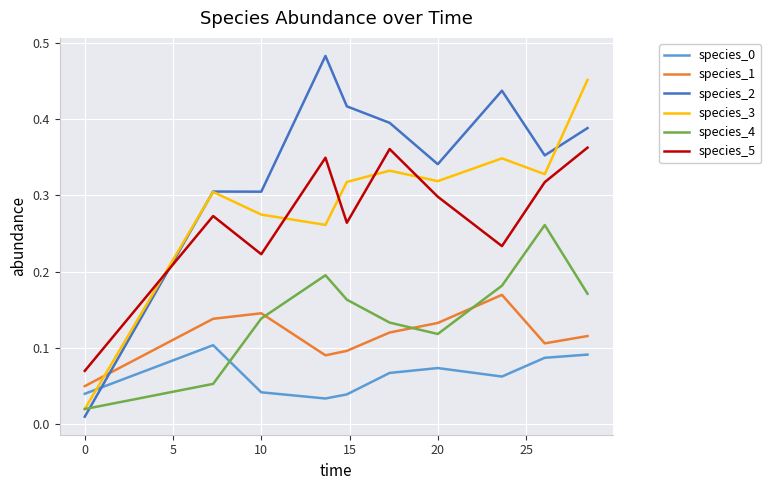

Which series ends up on top after the final intersection of species_1 and species_2?

species_2